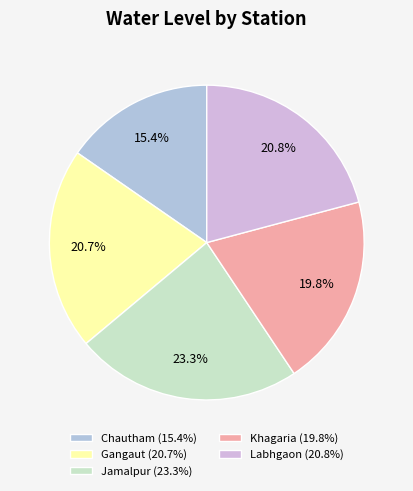

Rank the categories by value from lowest to highest.

Chautham, Khagaria, Gangaut, Labhgaon, Jamalpur